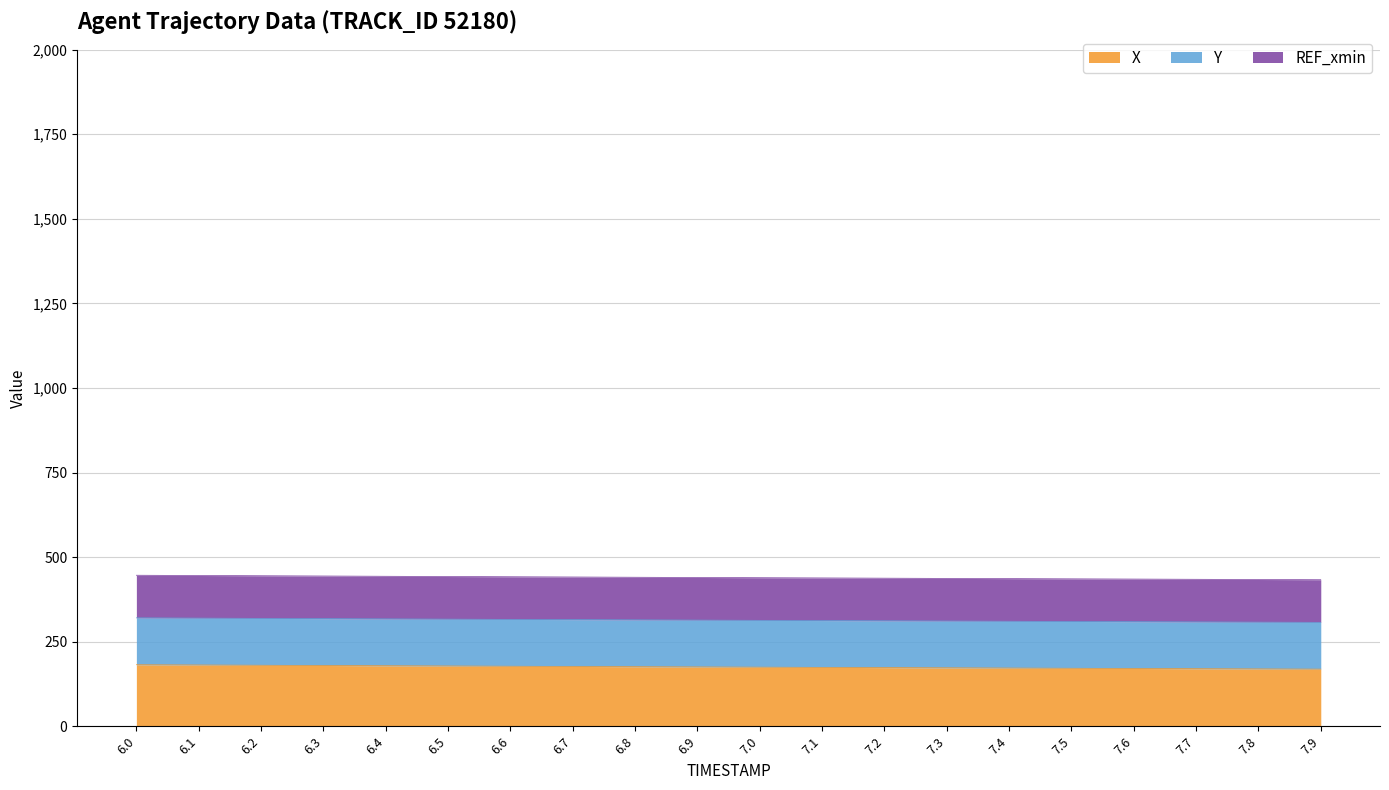

True or false: X and Y cross at least once.

False